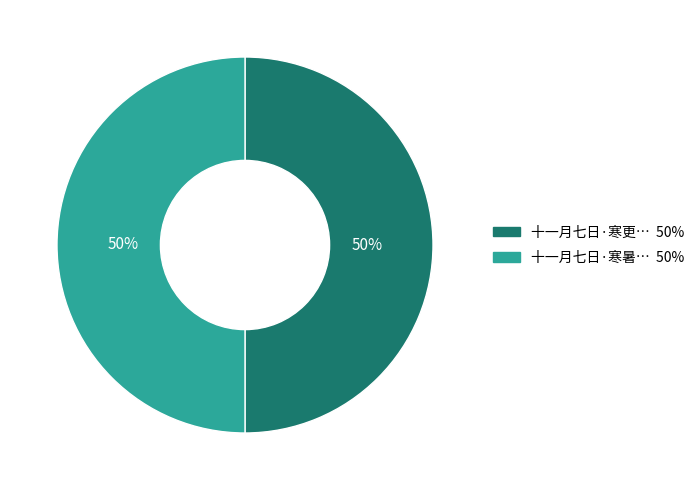

To the nearest percent, what is the average slice percentage?

50%